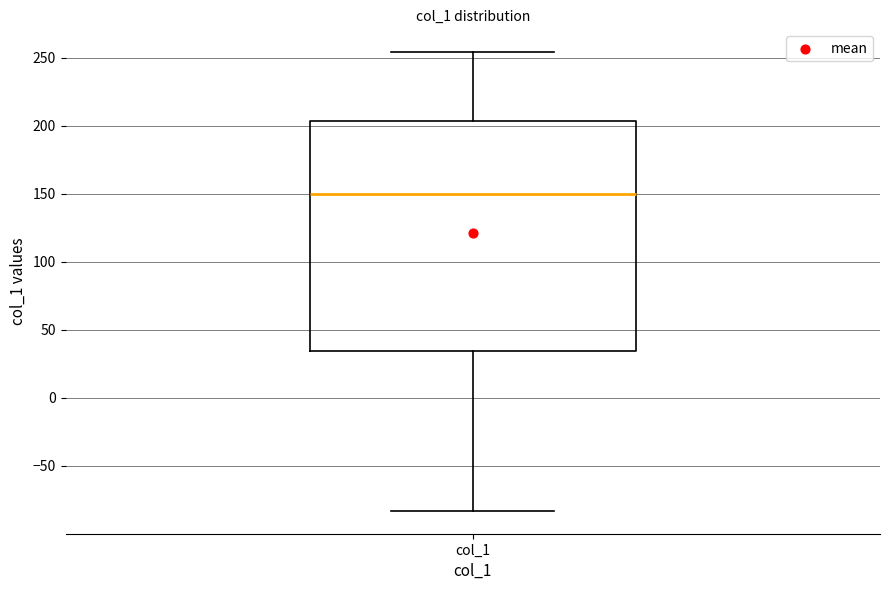

Read this box plot against the y-axis: the position of the median line, the range covered by the box, and the ends of both whiskers. The values are not printed on the chart, so give them approximately, as read against the axis.

median 150, box 35 to 205, whiskers -85 to 255